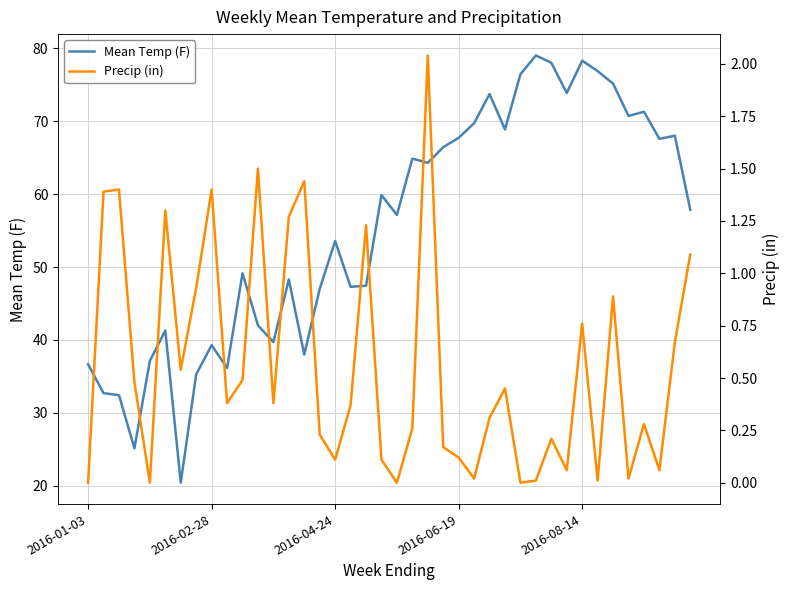

What is the total value across all series at 33?

76.9